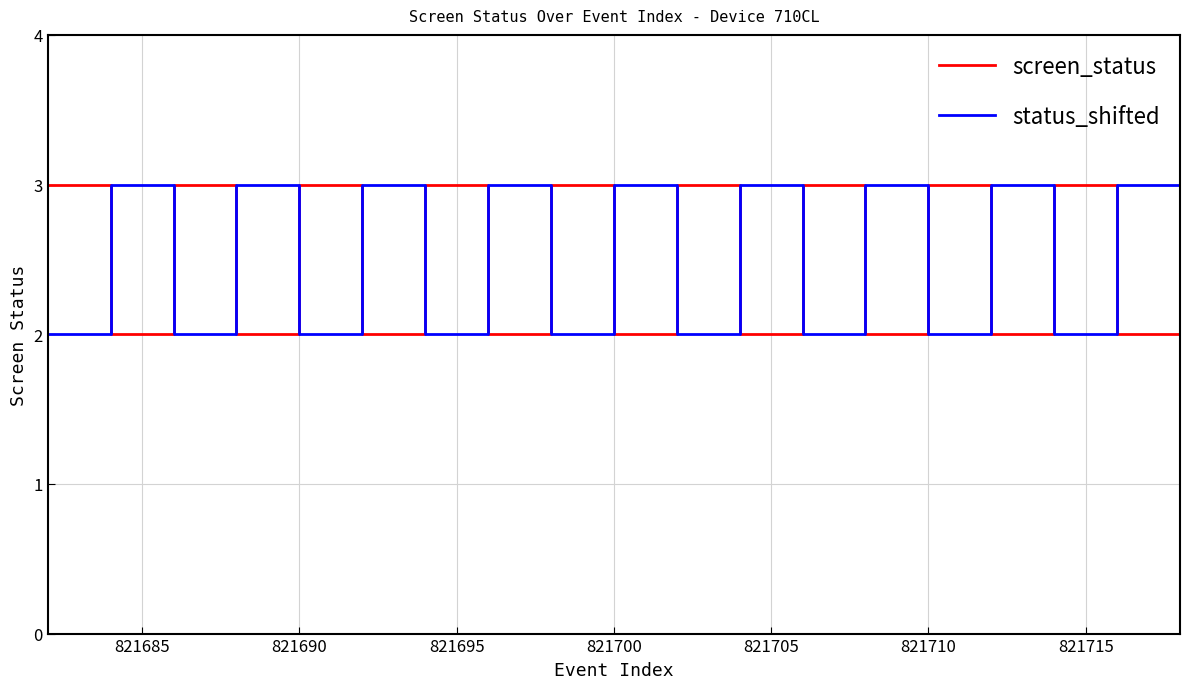

What is the greatest value displayed?

3